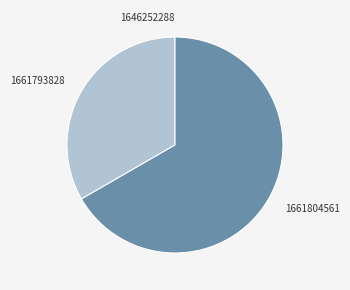

Is it true that 1661793828 is 19% of the pie?

False